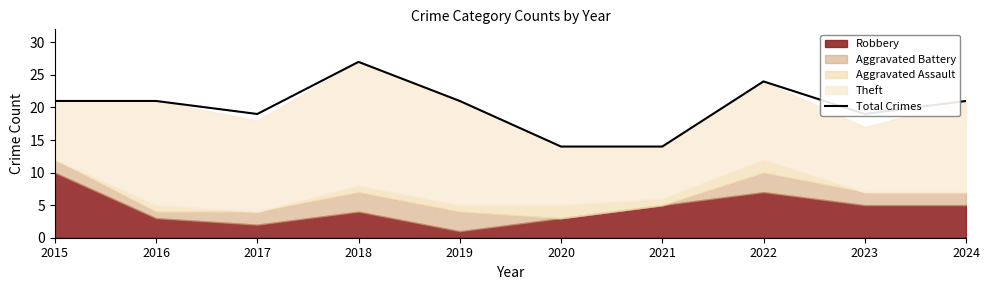

At which label does the data first exceed 21?

2018